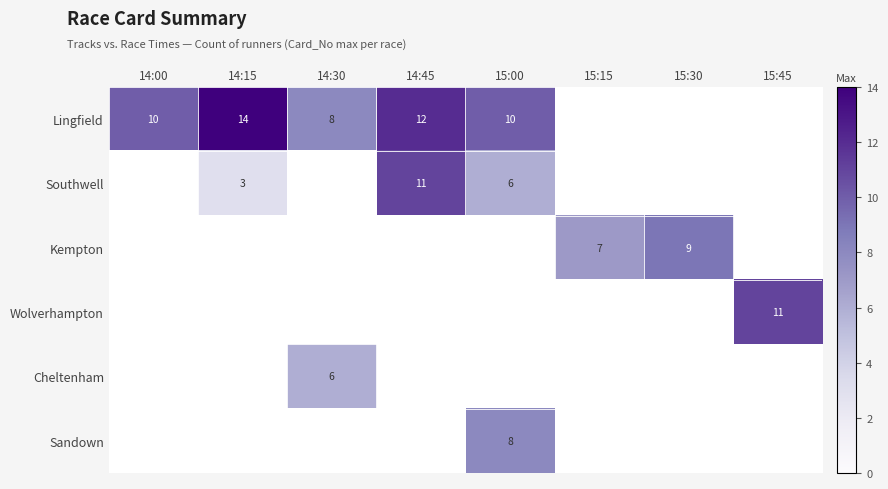

The Southwell series shows 4 at 14:45. True or false?

False